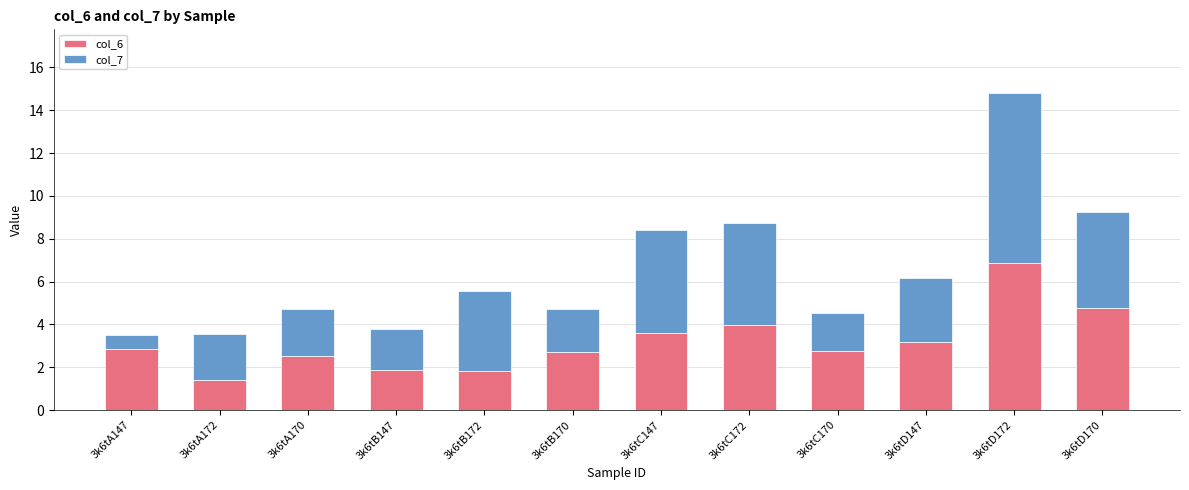

What is the difference between the maximum and minimum values in the col_6 series?

5.5